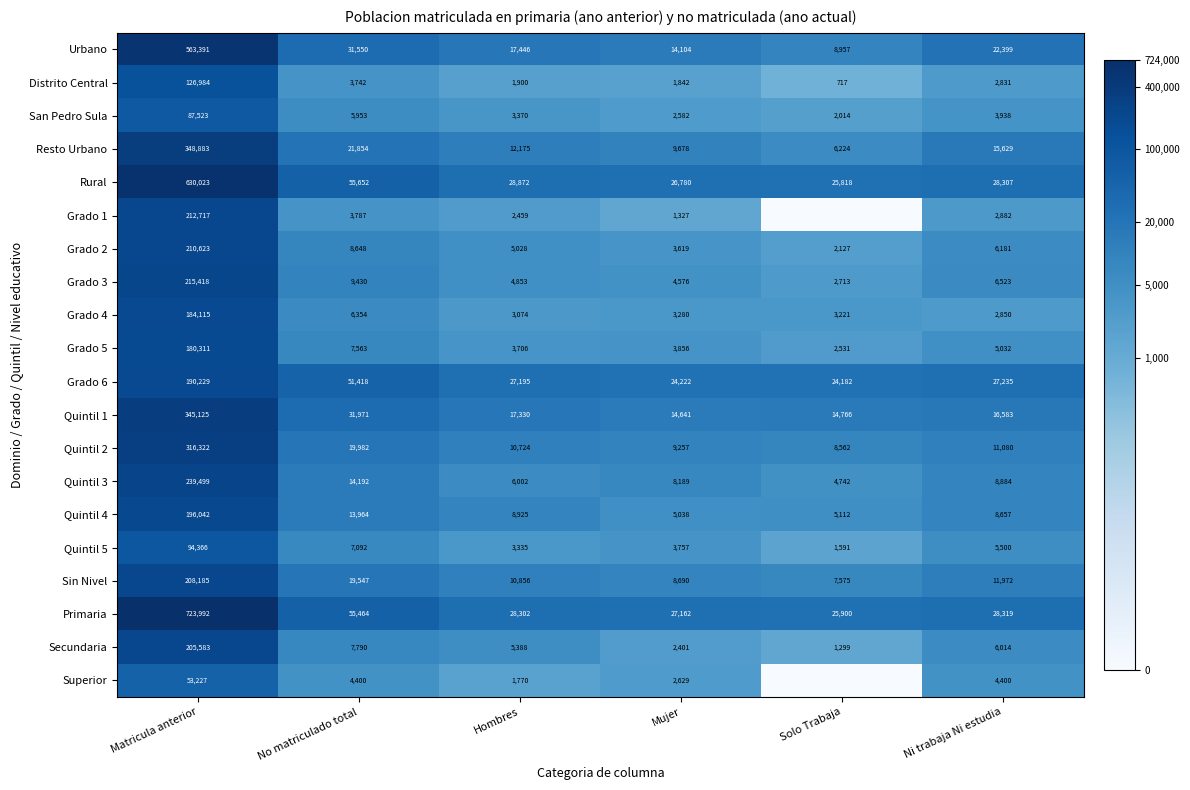

How many categories are shown in the chart?

6